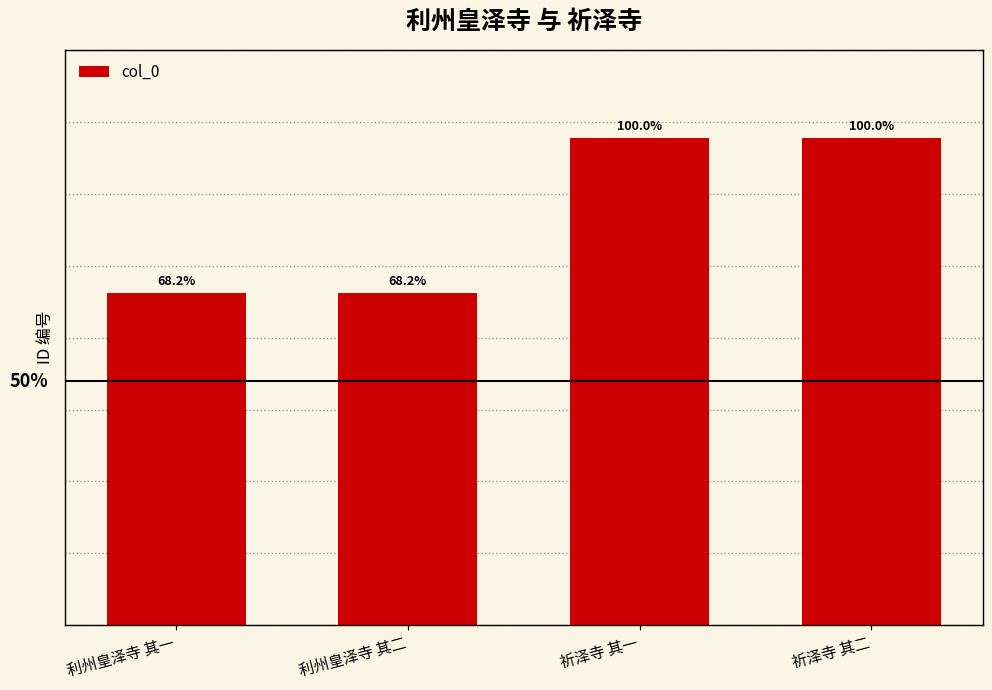

Are the bars horizontal?

No